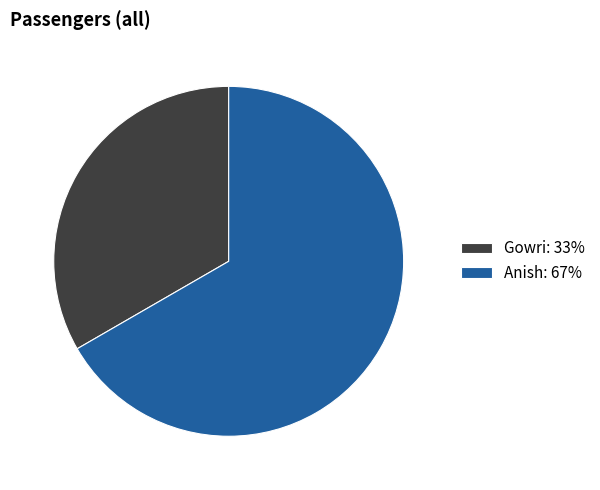

Is there a majority slice in this chart?

Yes